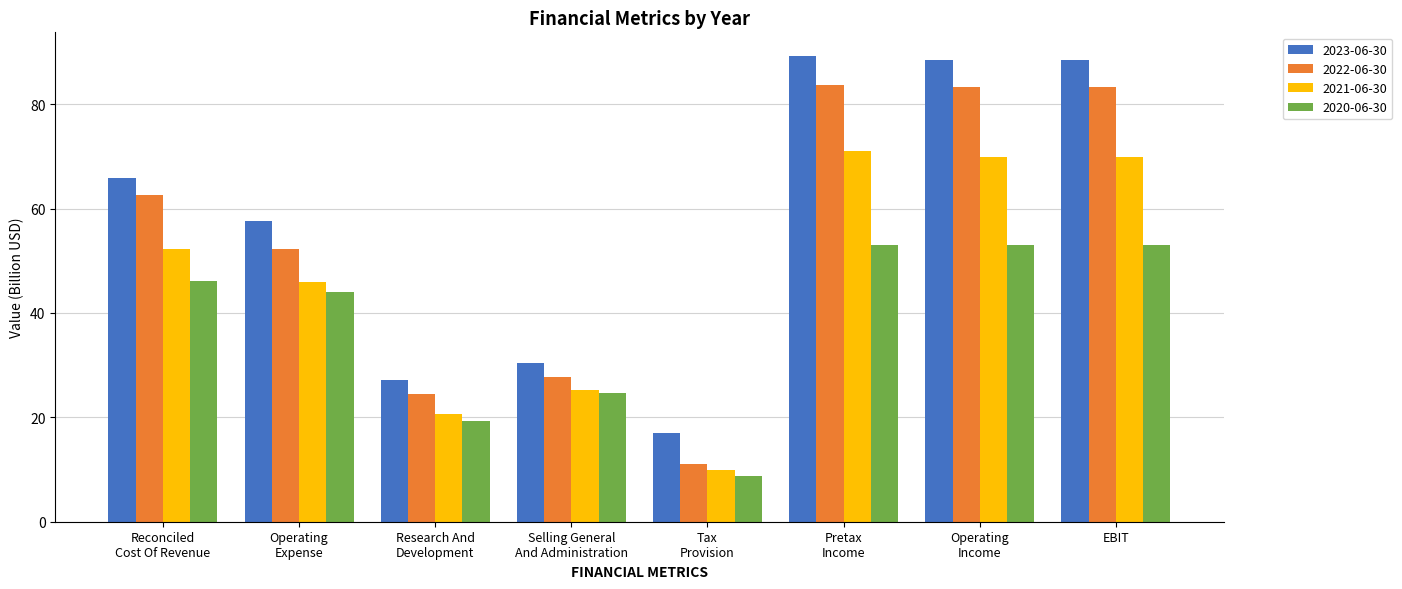

What is the total value across all series at EBIT?

294.8